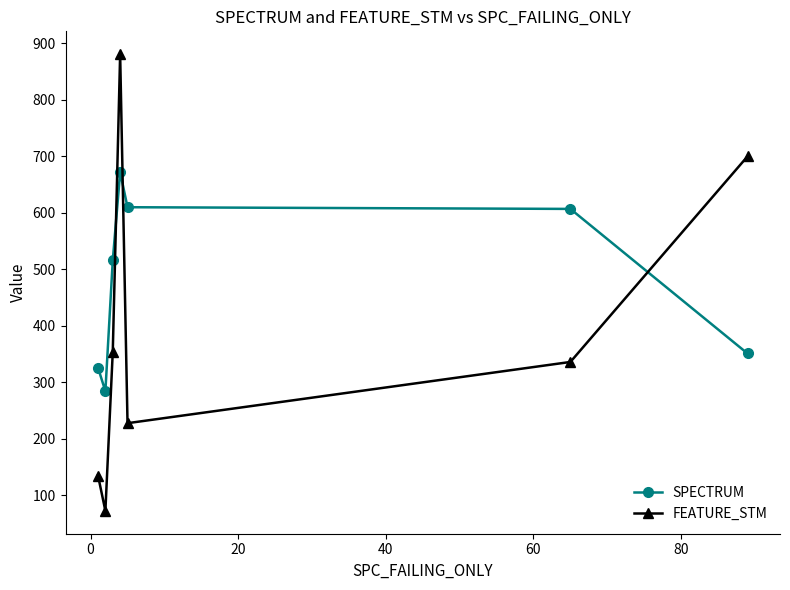

Which series has the largest total across all categories?

SPECTRUM